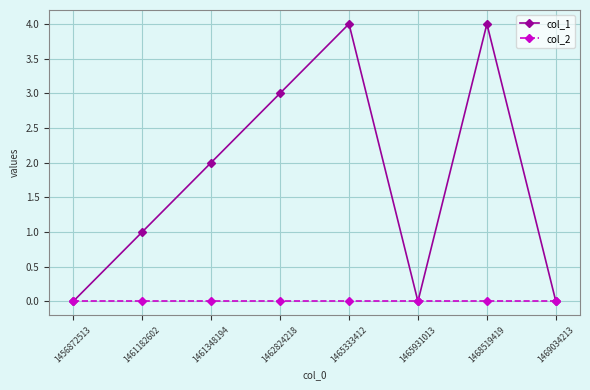

Is the value of col_1 at 1462824218 greater than the value of col_2 at 1465333412?

Yes